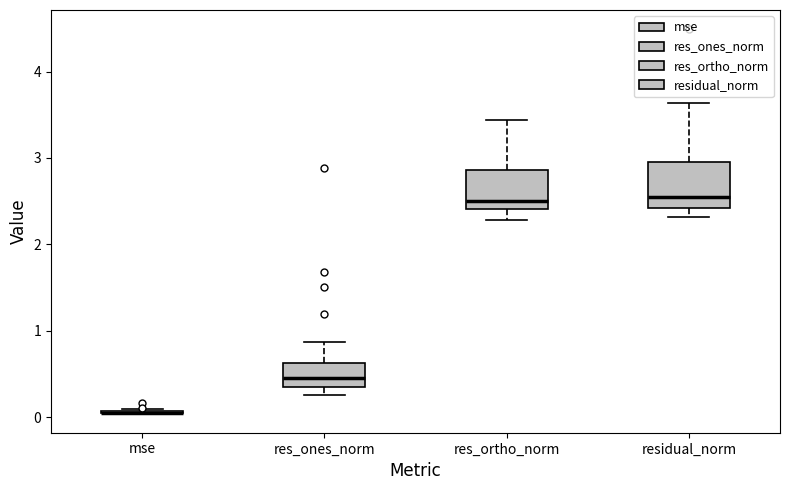

Reading left to right, read every box against the y-axis: the position of its median line, the range the box covers, and the ends of its whiskers. The values are not printed on the chart, so give them approximately, as read against the axis.

mse: box collapsed to a line at 0.1, whiskers 0.0 to 0.1
res_ones_norm: median 0.4, box 0.3 to 0.6, whiskers 0.3 (just below the box's lower edge) to 0.9
res_ortho_norm: median 2.5, box 2.4 to 2.9, whiskers 2.3 to 3.4
residual_norm: median 2.5, box 2.4 to 3.0, whiskers 2.3 to 3.6